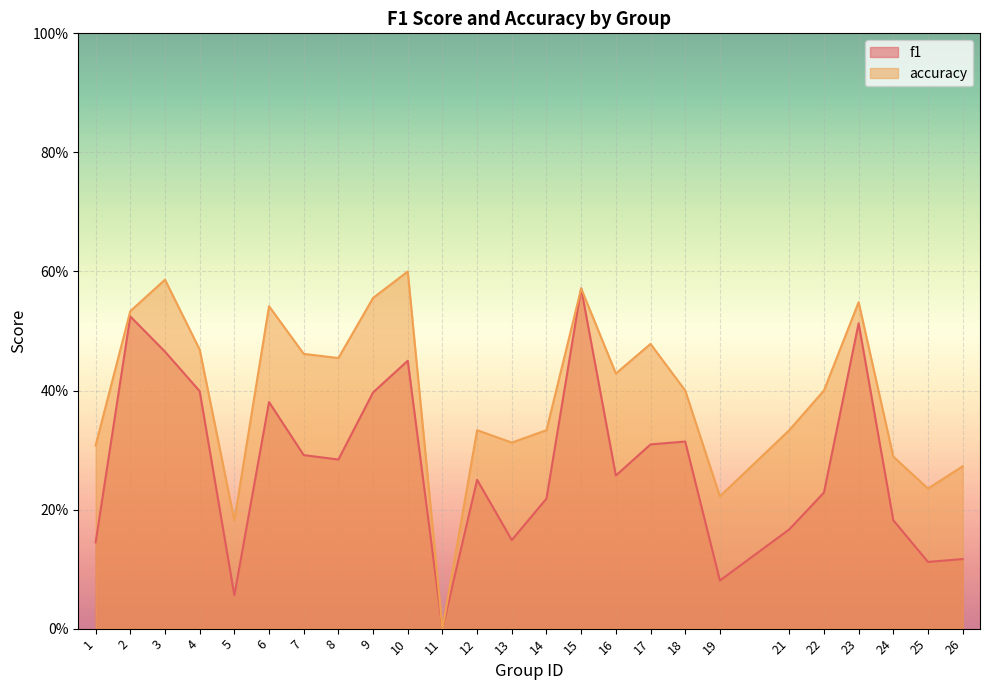

What is the value of the f1 point at the 22nd from the left?

0.5